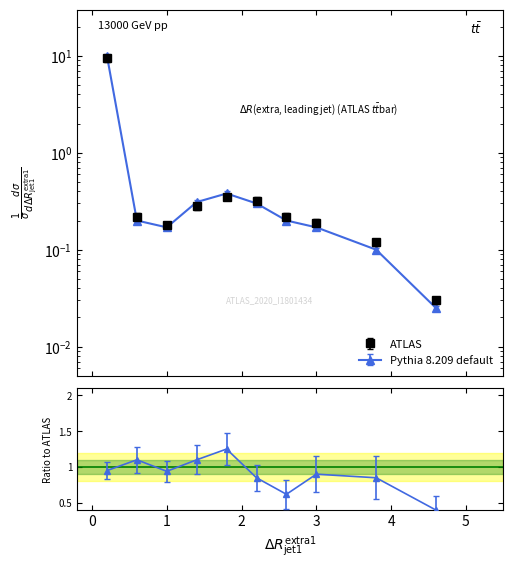

Reading left to right, what are all the values shown in this chart?

ATLAS: 9.5	0.2	0.2	0.3	0.3	0.3	0.2	0.2	0.1	0.0
Pythia 8.209 default: 10.0	0.2	0.2	0.3	0.4	0.3	0.2	0.2	0.1	0.0